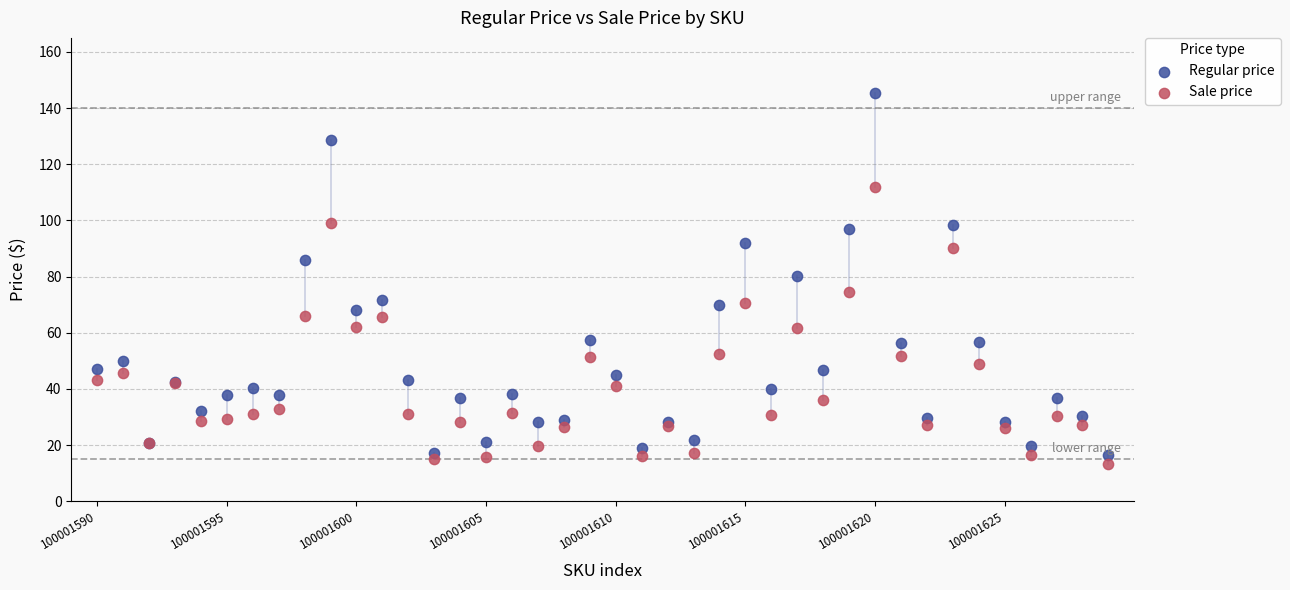

Which series has the largest Y range (max minus min)?

Regular price